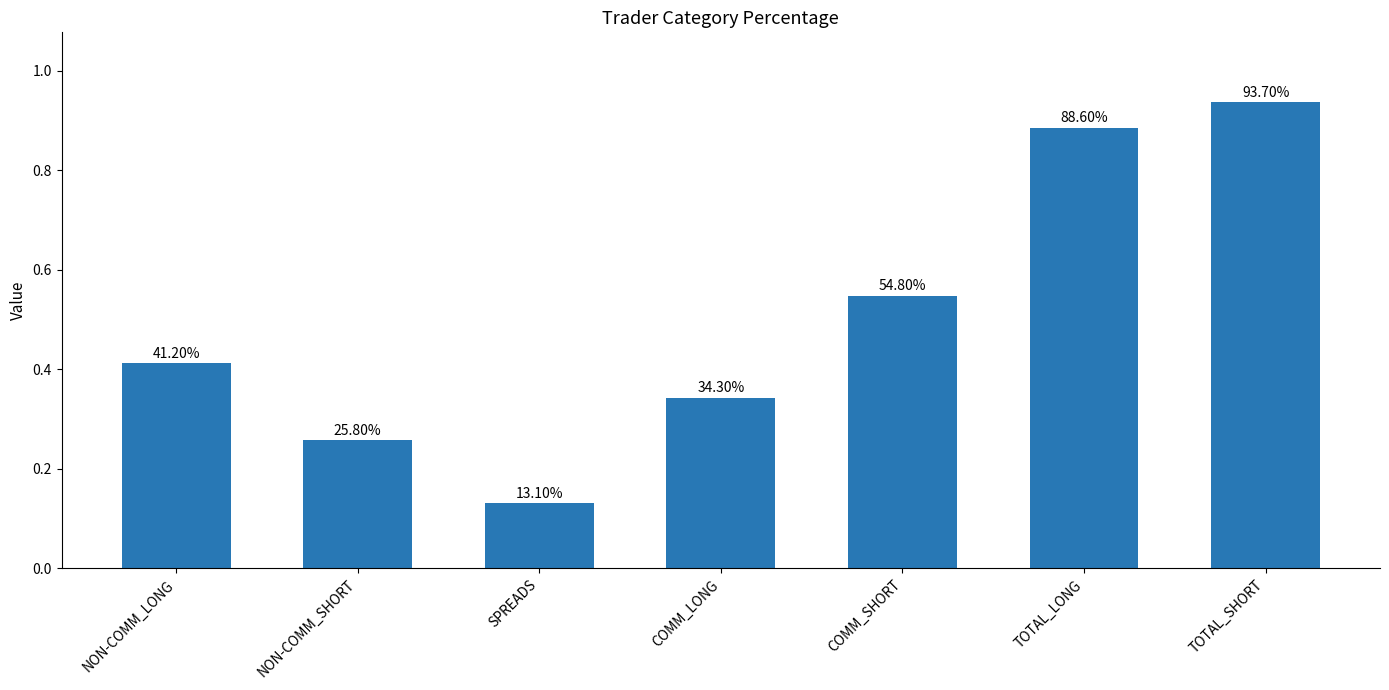

Reading right to left, what are all the values shown in this chart?

0.9	0.9	0.5	0.3	0.1	0.3	0.4